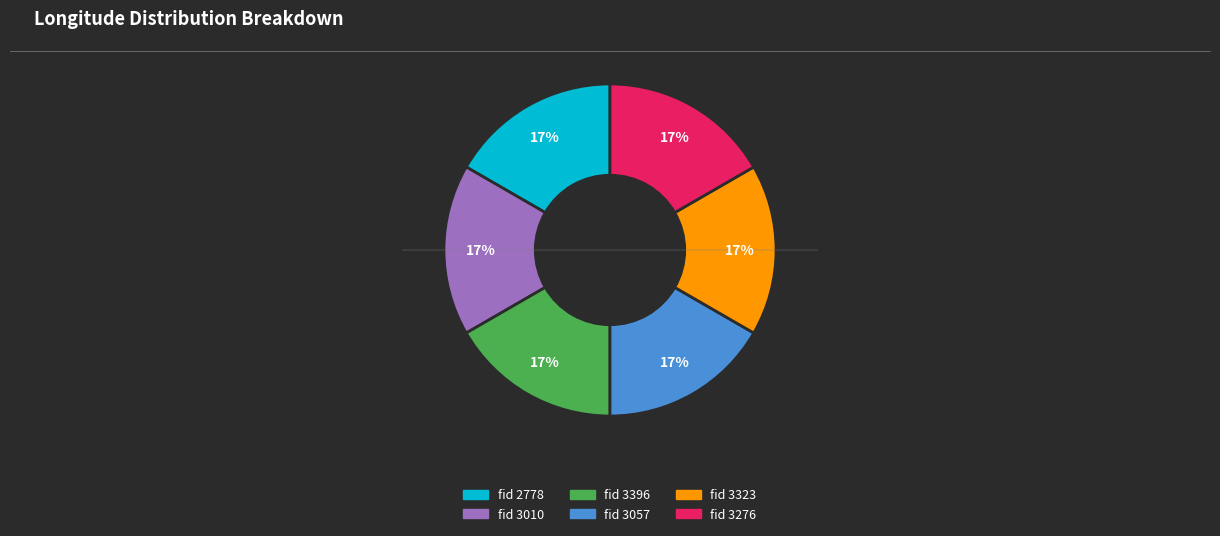

How many slices are in this pie chart?

6